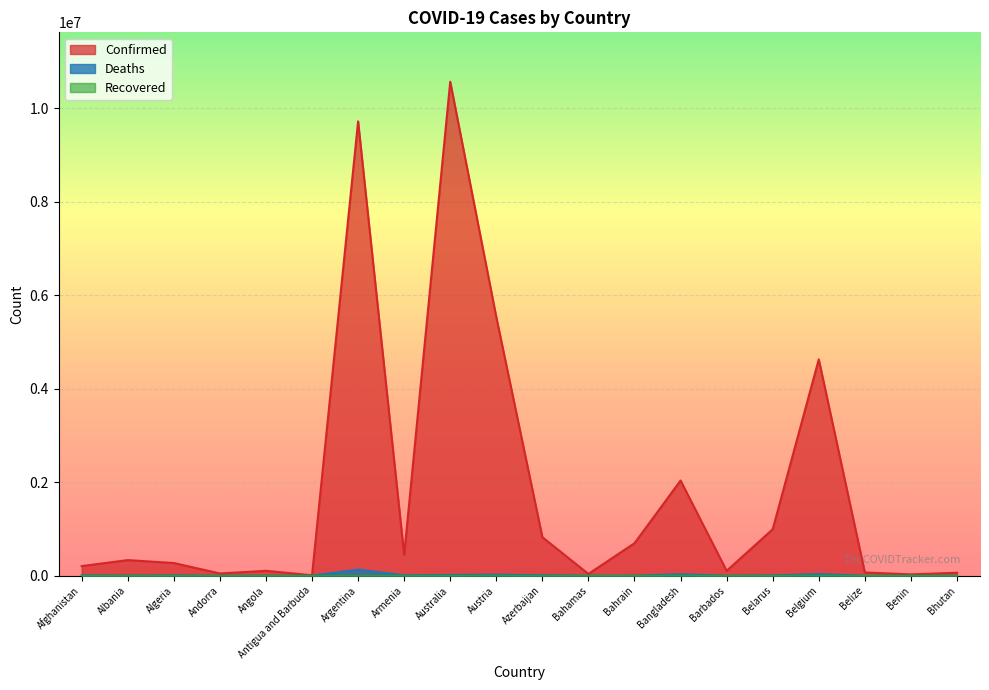

At which category is the sum across all series the highest?

Australia